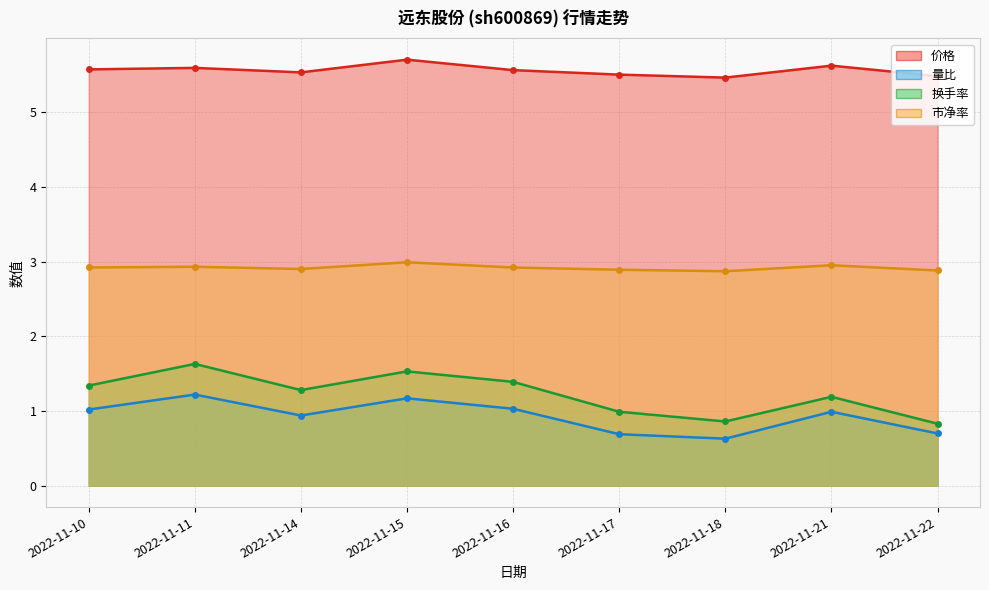

Is the value of 换手率 at 2022-11-17 greater than the value of 市净率 at 2022-11-10?

No